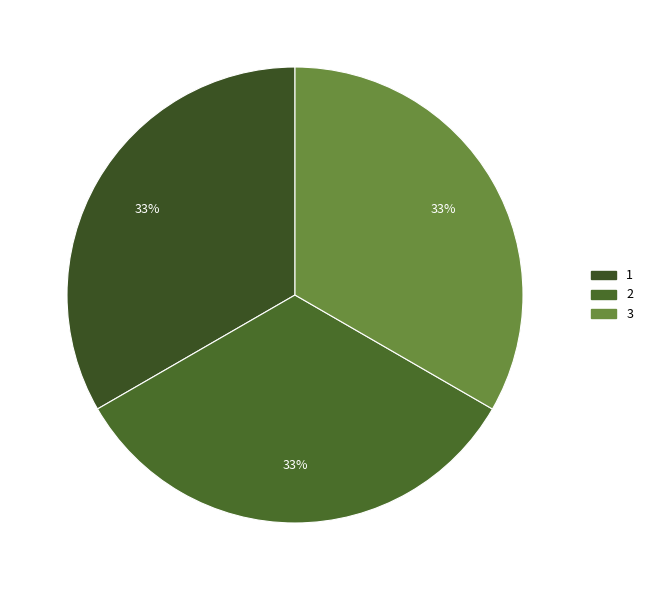

To the nearest percent, what percentage of the pie is 3?

33%